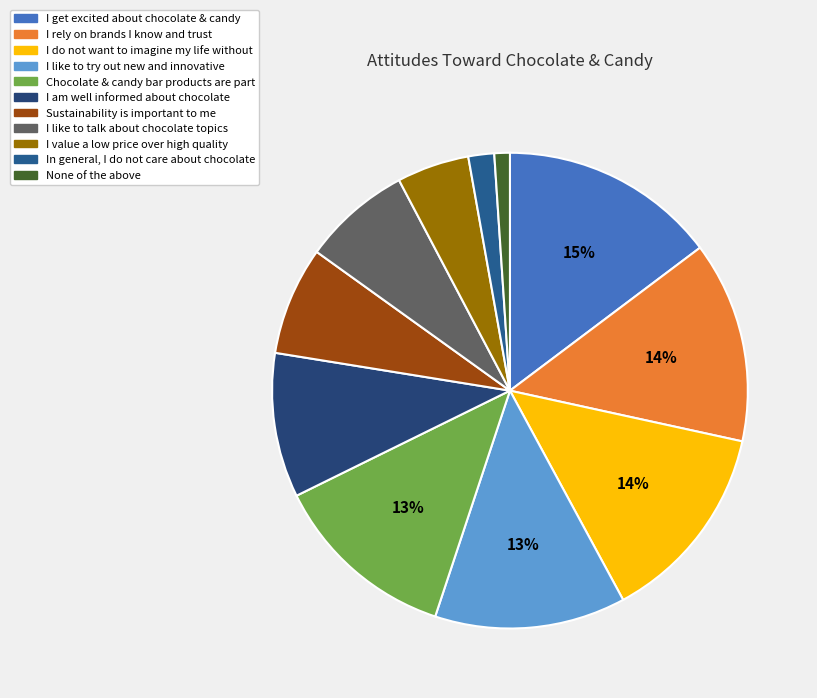

To the nearest percent, what is the difference between the largest and smallest slice percentages?

14%